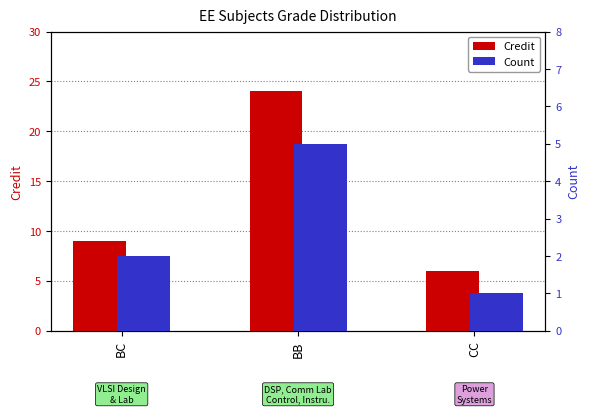

Reading left to right, transcribe all the data shown in this chart.

Credit: 9	24	6
Count: 2	5	1